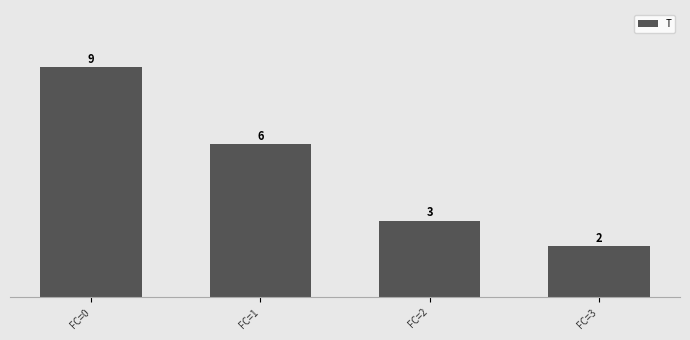

What is the value of the 4th bar from the left?

2